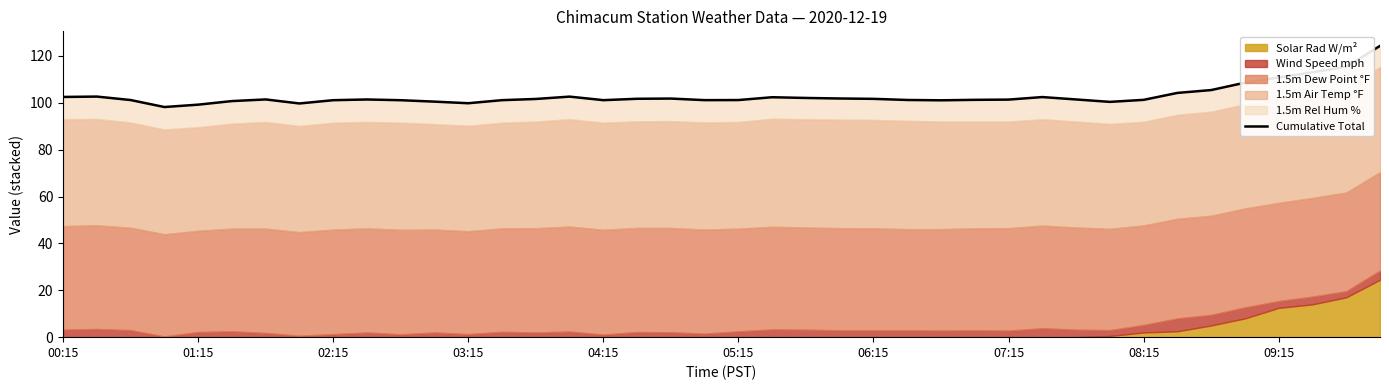

What is the sum of all values?

4121.4